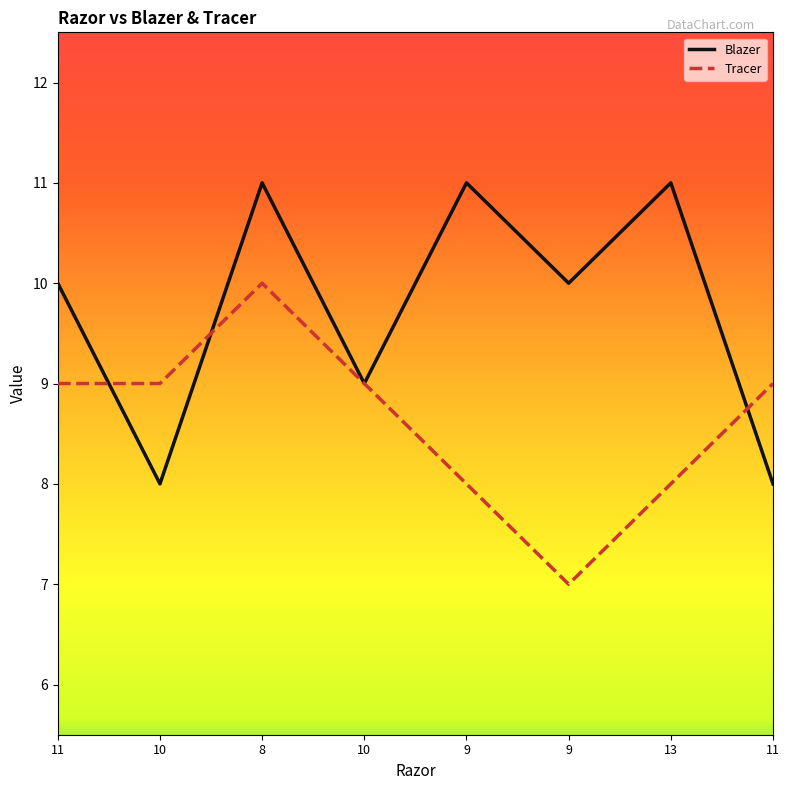

Where is Blazer nearest to the value 9?

10